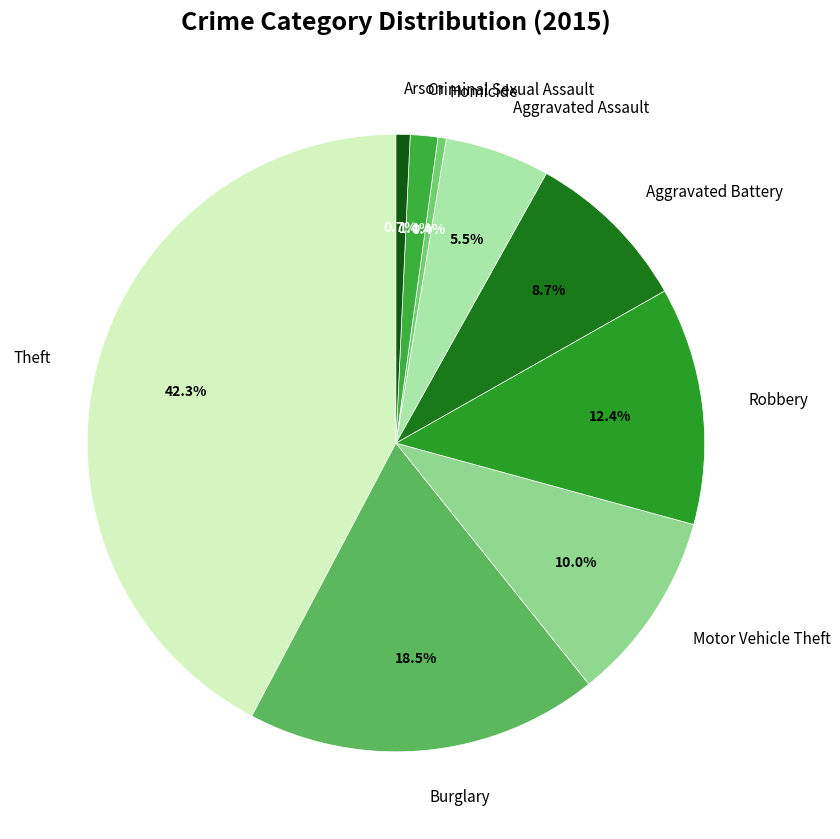

Is there a majority slice in this chart?

No